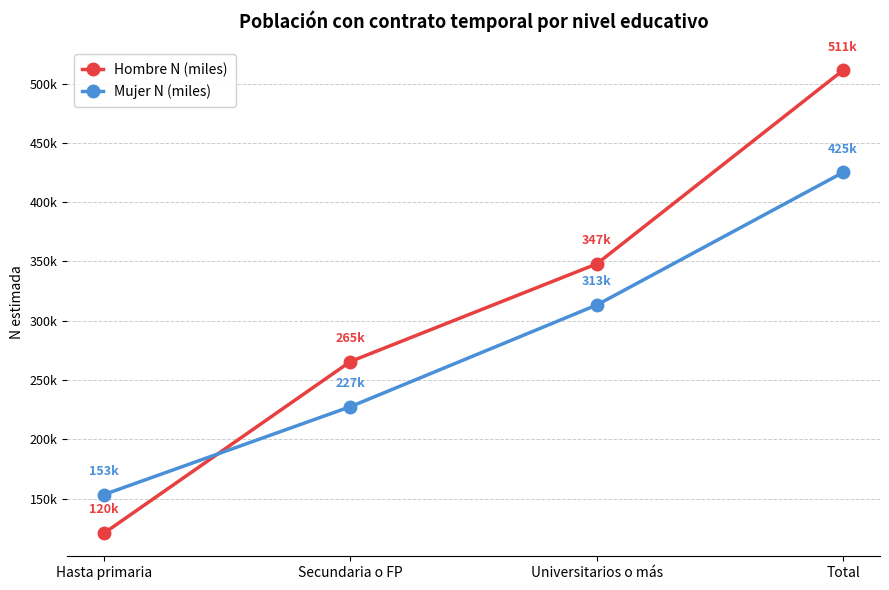

At which label does Mujer N (miles) first exceed 313281?

Total